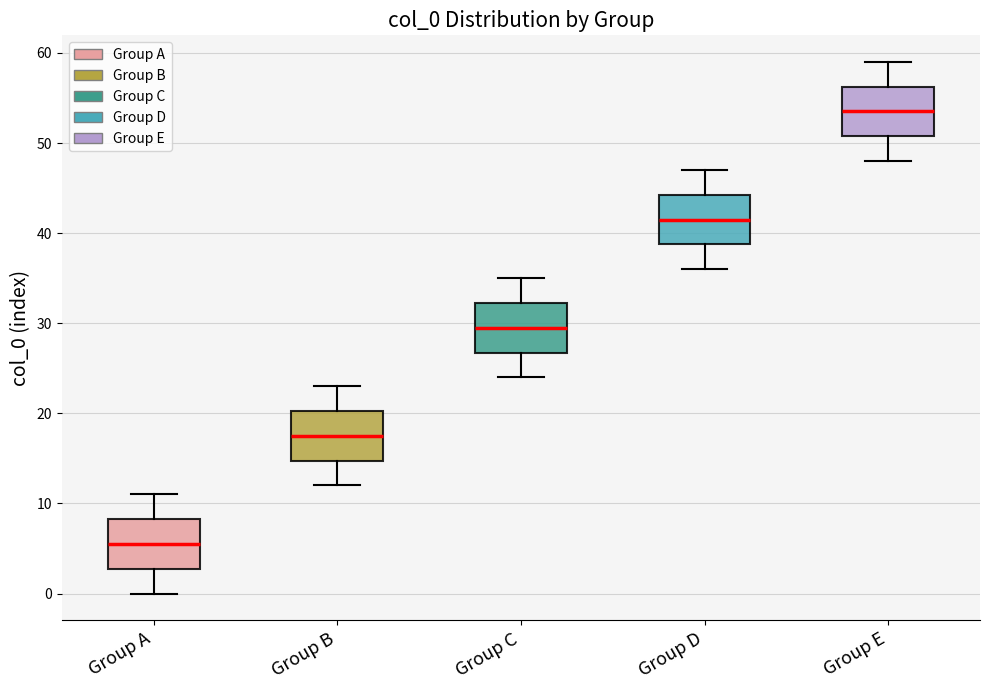

Where does the lower whisker of the box for Group A end on the y-axis? The values are not printed on the chart, so give them approximately, as read against the axis.

0